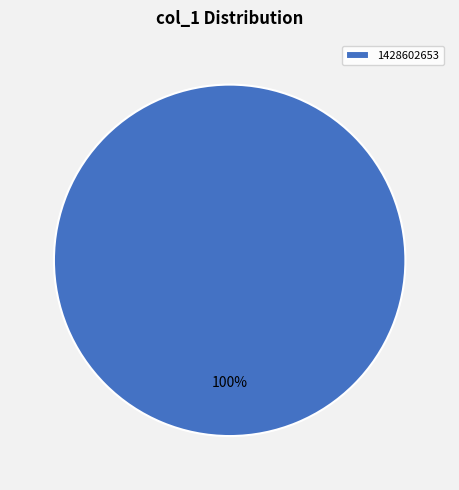

The 1428602653 slice represents 100% of the pie. True or false?

True